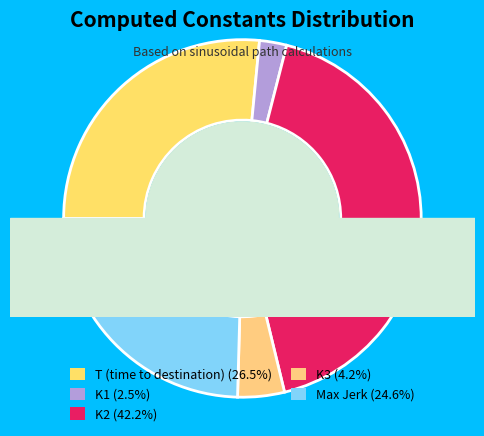

What is the smallest slice in the pie chart?

K1